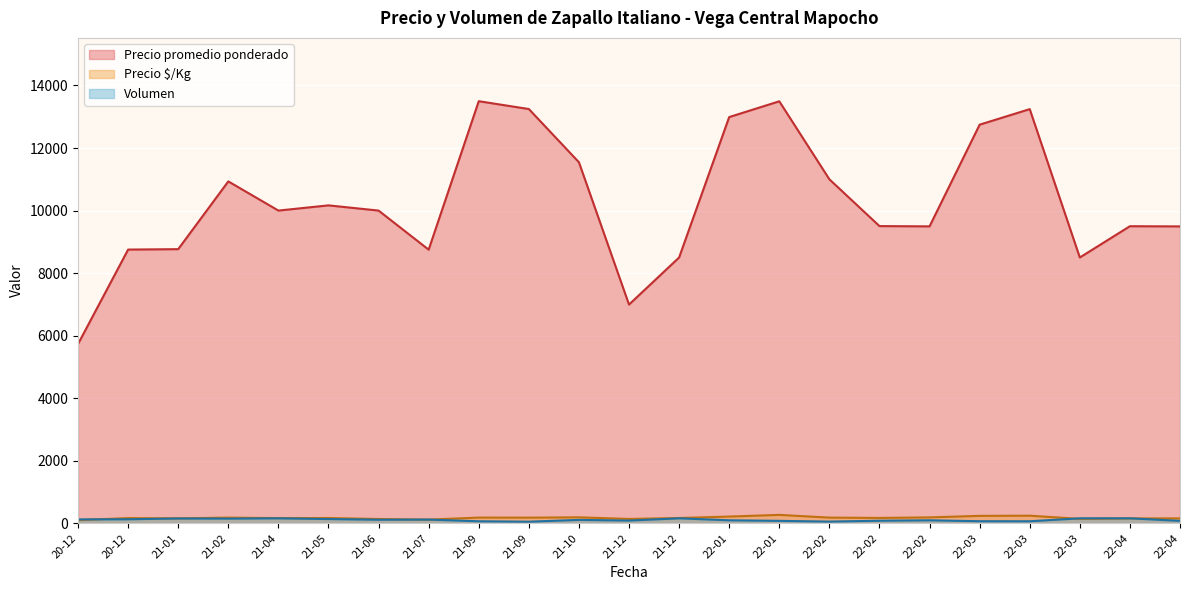

Does the chart display data point markers on the line(s)?

No